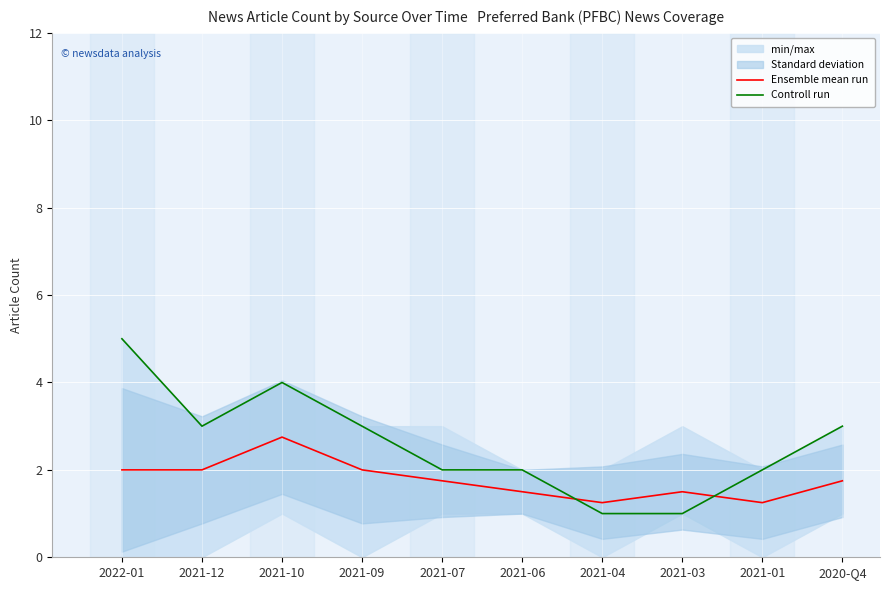

How many data points in Controll run are above 3?

2